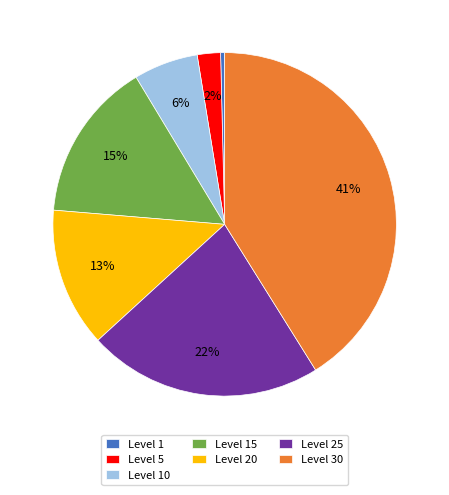

To the nearest percent, what is the difference between the largest and smallest slice percentages?

41%